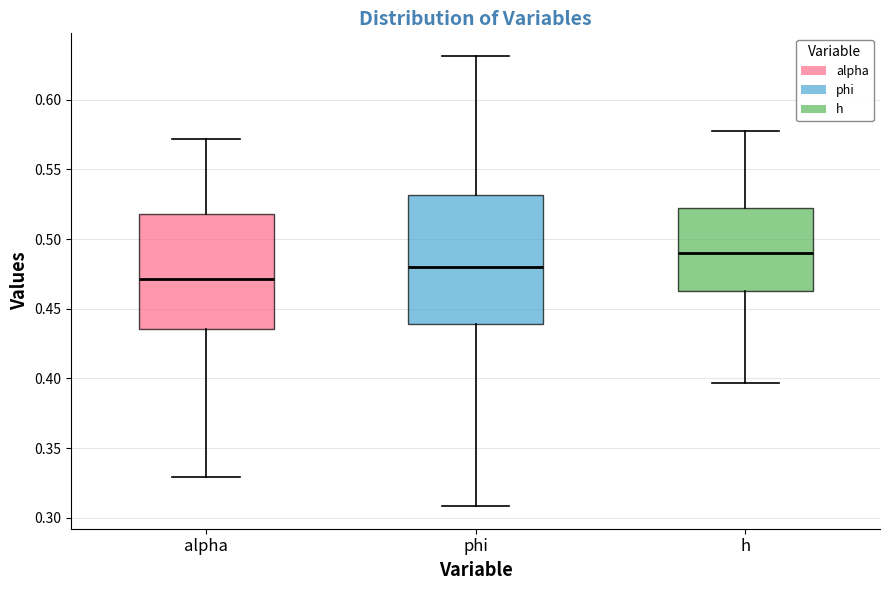

Comparing the boxes themselves (not the whiskers), which one is the tallest?

phi